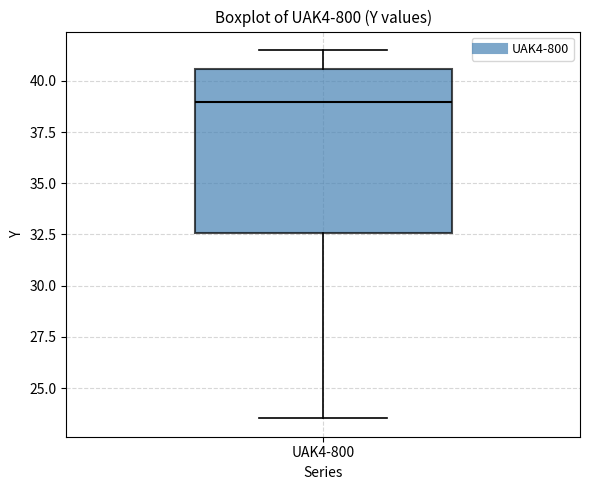

Transcribe this box plot: give where the median line is, the range the box spans, and where the two whiskers end, as read against the y-axis. The values are not printed on the chart, so give them approximately, as read against the axis.

median 39.0, box 32.5 to 40.5, whiskers 23.5 to 41.5